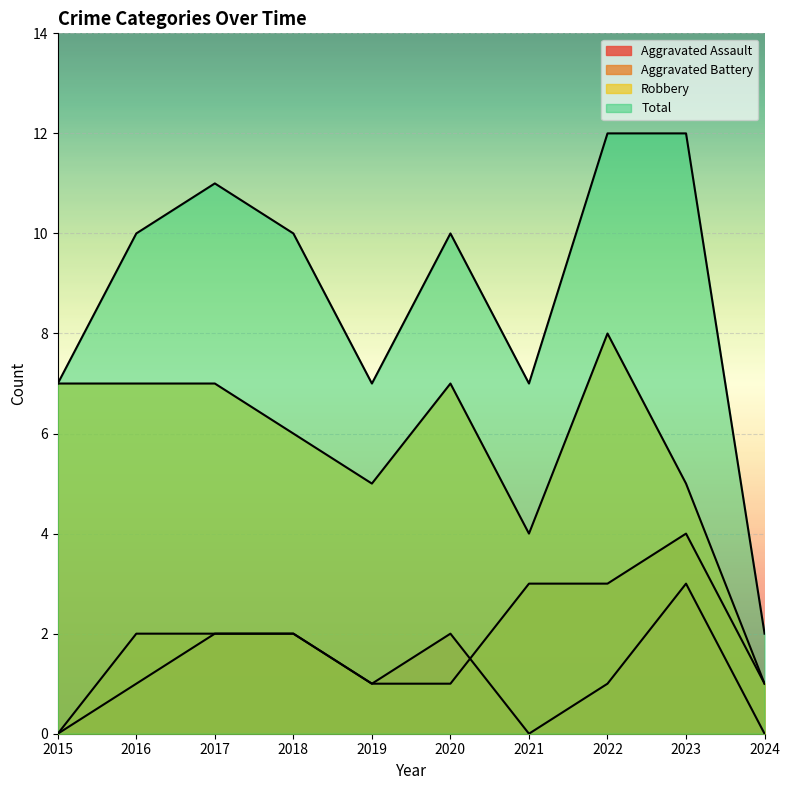

Which has a higher value, 2021 or 2018?

2018